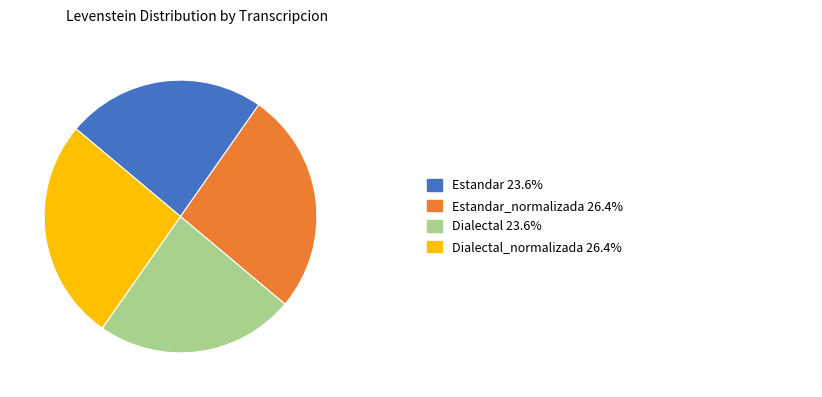

Does any single category account for the majority?

No